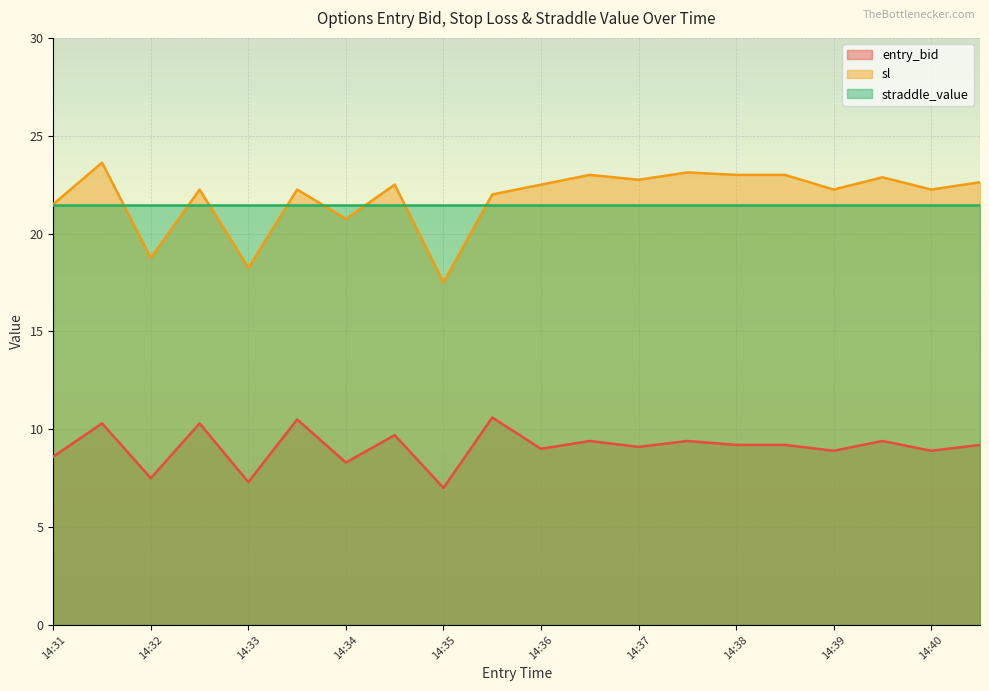

What are all the series names shown in the legend?

entry_bid, sl, straddle_value